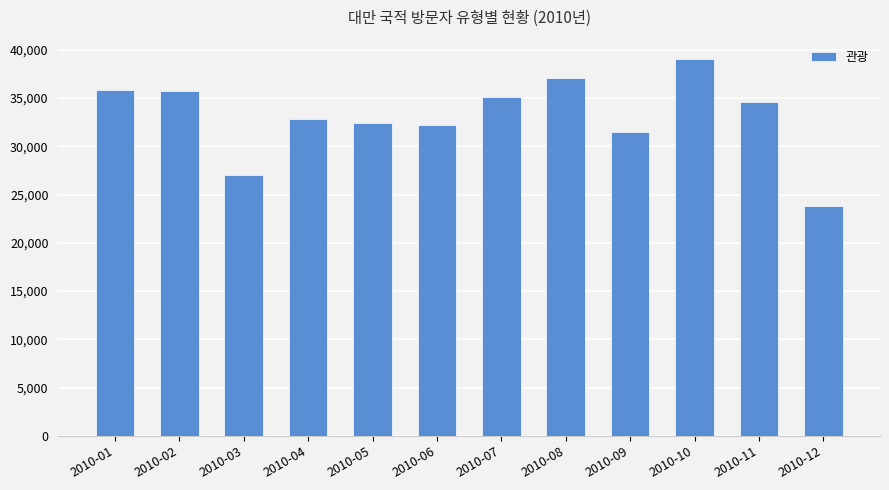

What is the difference between the maximum and minimum values?

15236